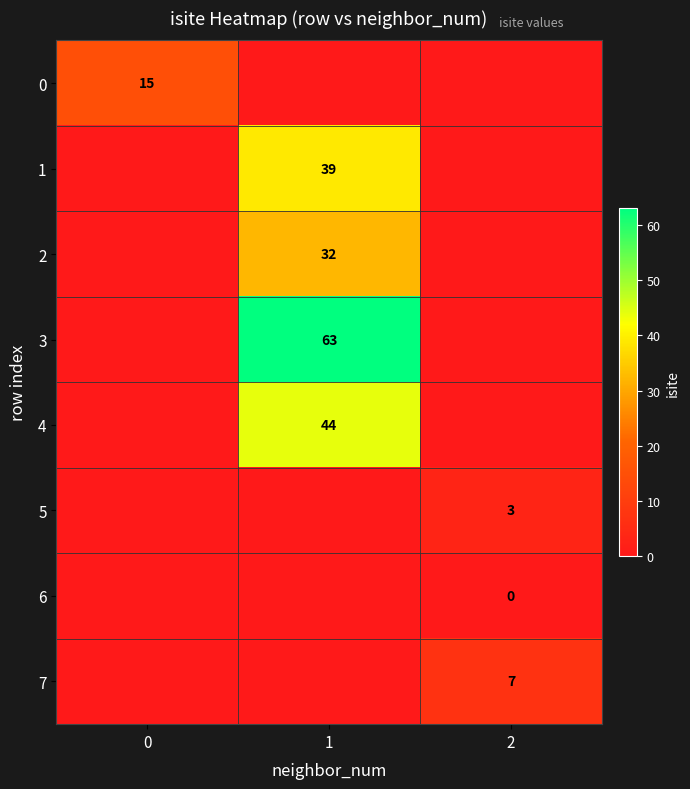

The 5 series shows 3 at 2. True or false?

True